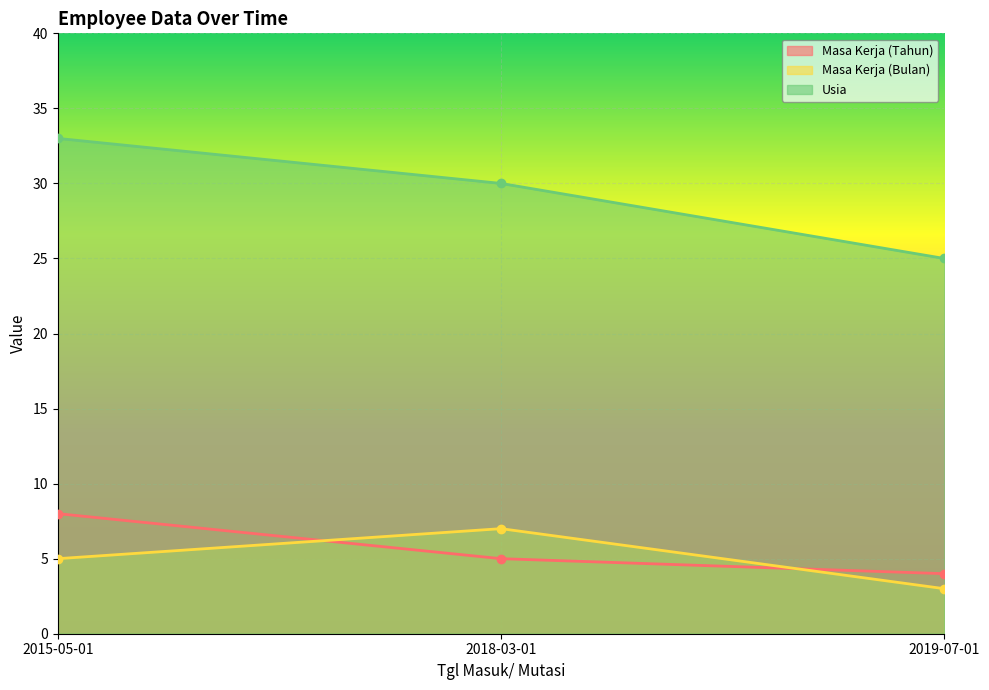

What is the maximum value shown in the chart?

33